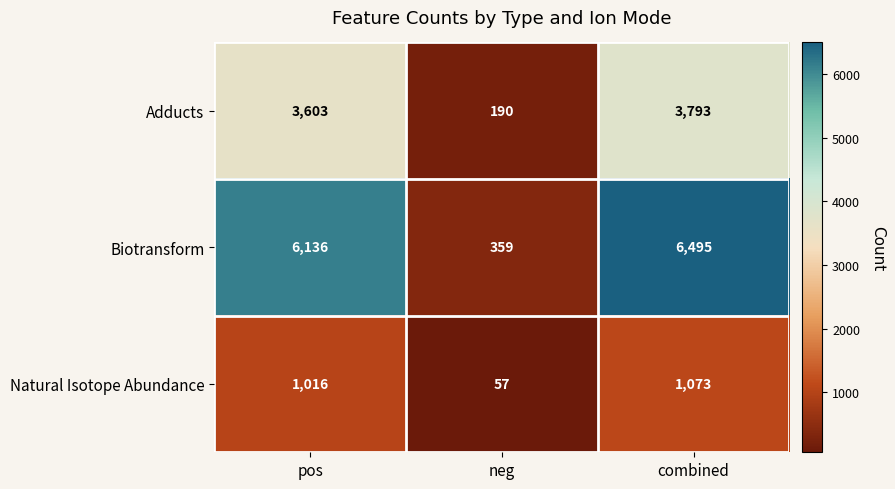

List the series in order of their overall mean, lowest first.

Natural Isotope Abundance, Adducts, Biotransform